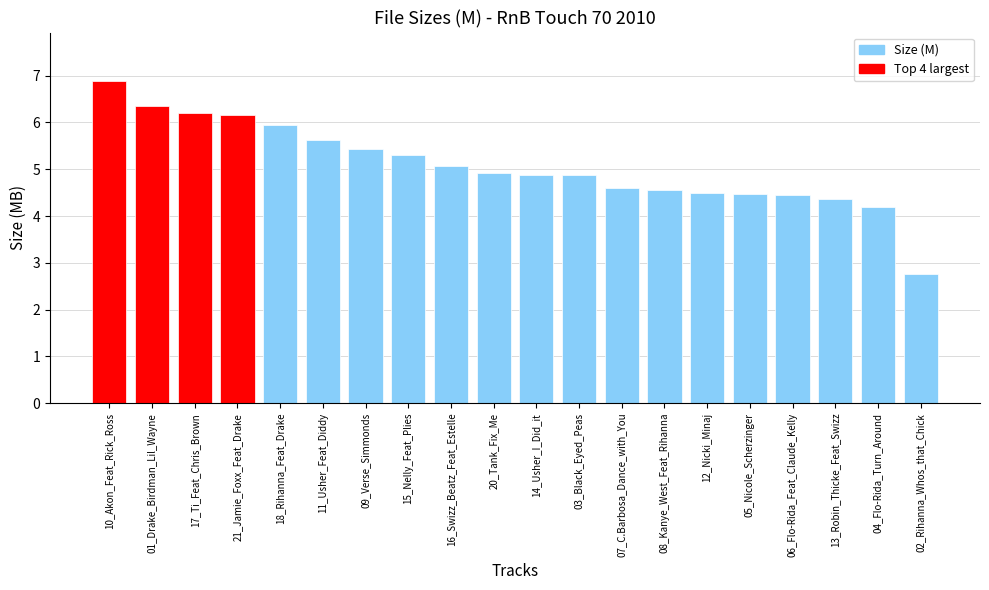

The value at 16_Swizz_Beatz_Feat_Estelle is 5.1. True or false?

True